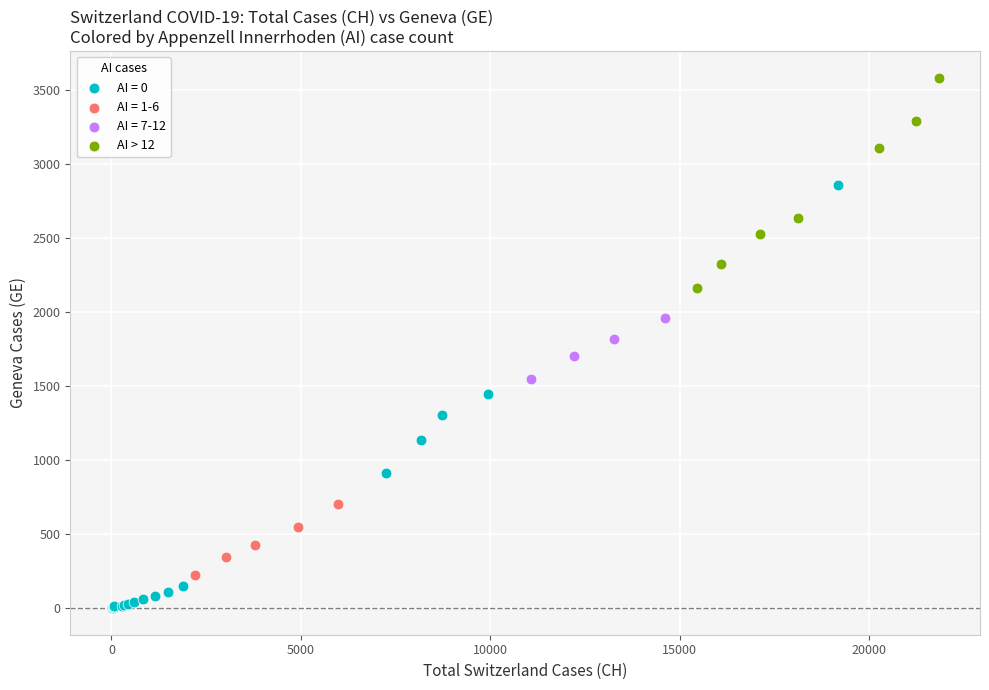

Which series reaches the minimum Y coordinate?

AI = 0